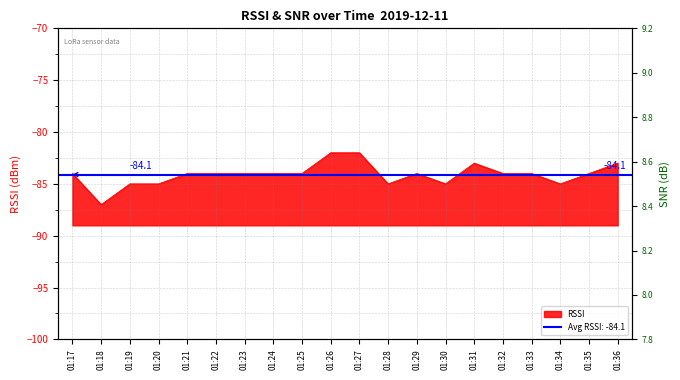

The chart shows a value of -84 at 01:29. True or false?

True